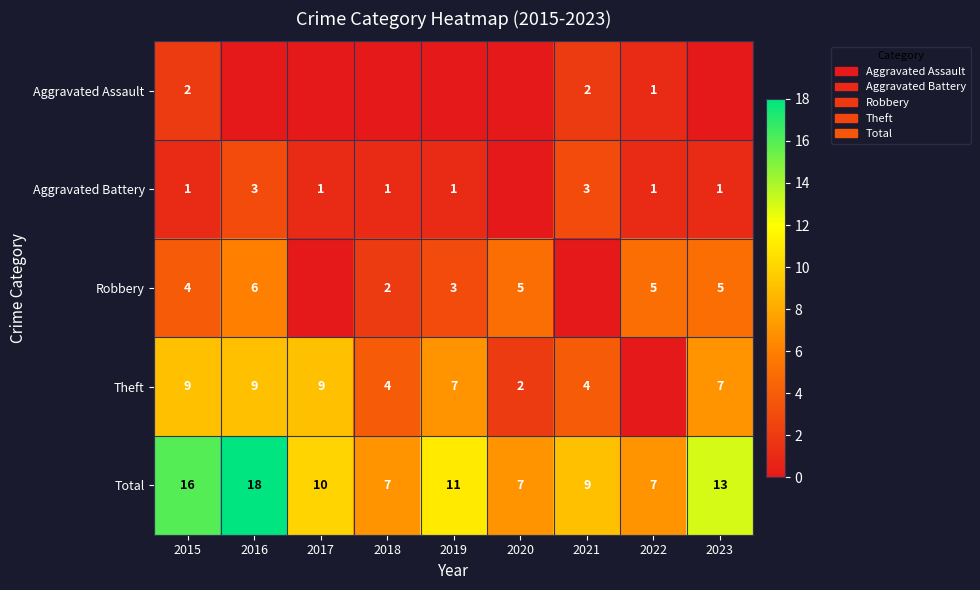

What is the sum of all Total values?

98